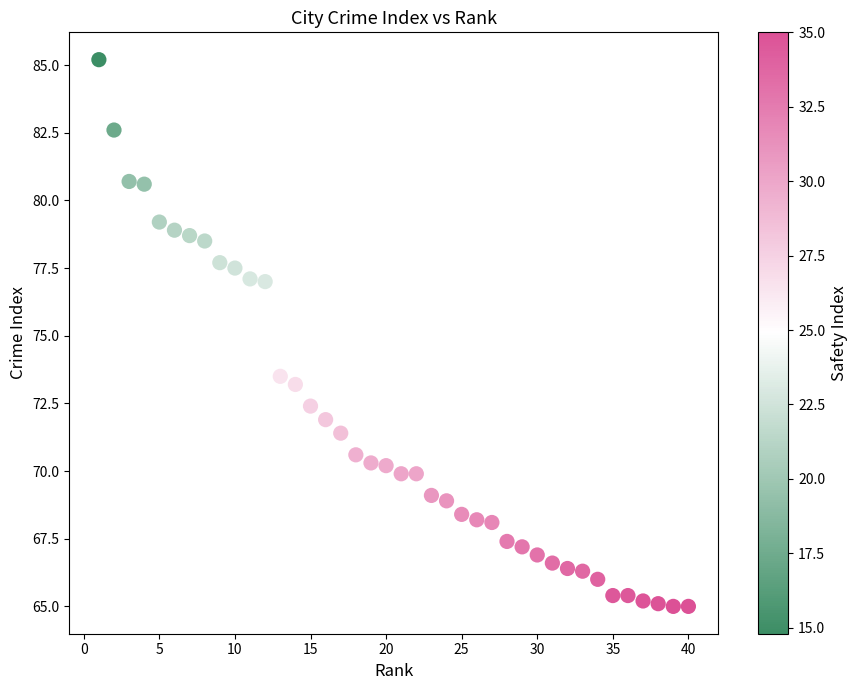

What Y value in the scatter plot is closest to 75?

73.5